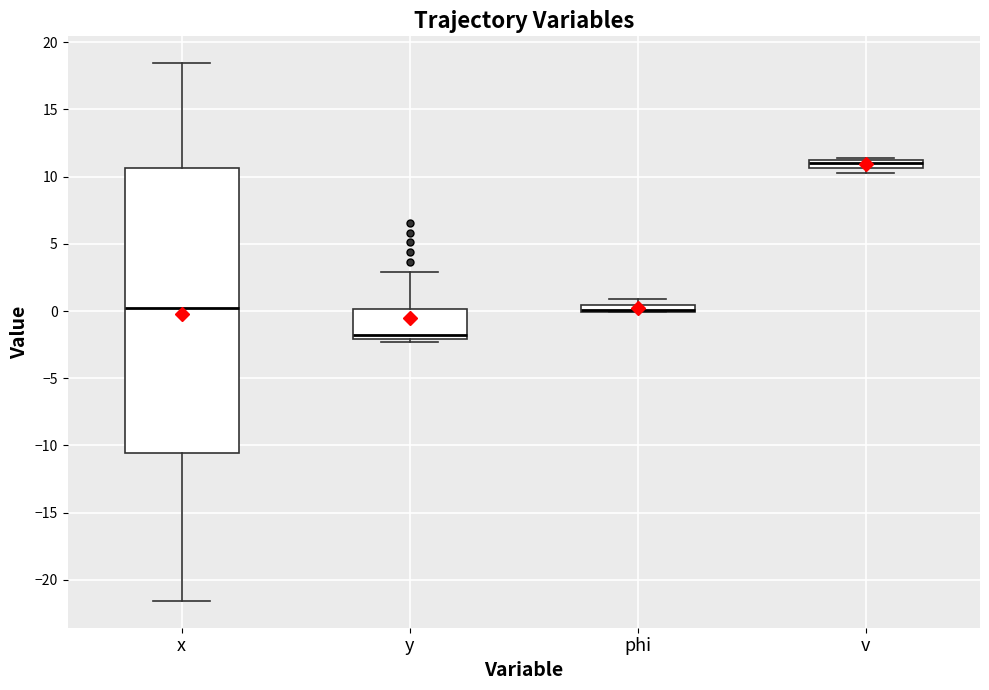

Where is the lower edge of the box for v on the y-axis? The values are not printed on the chart, so give them approximately, as read against the axis.

10.5